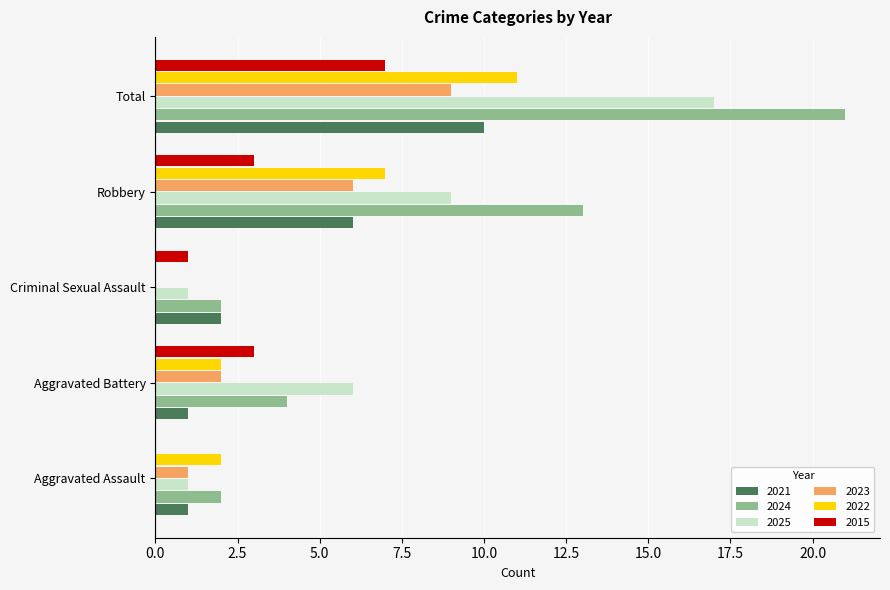

What are all the series names shown in the legend?

2021, 2024, 2025, 2023, 2022, 2015